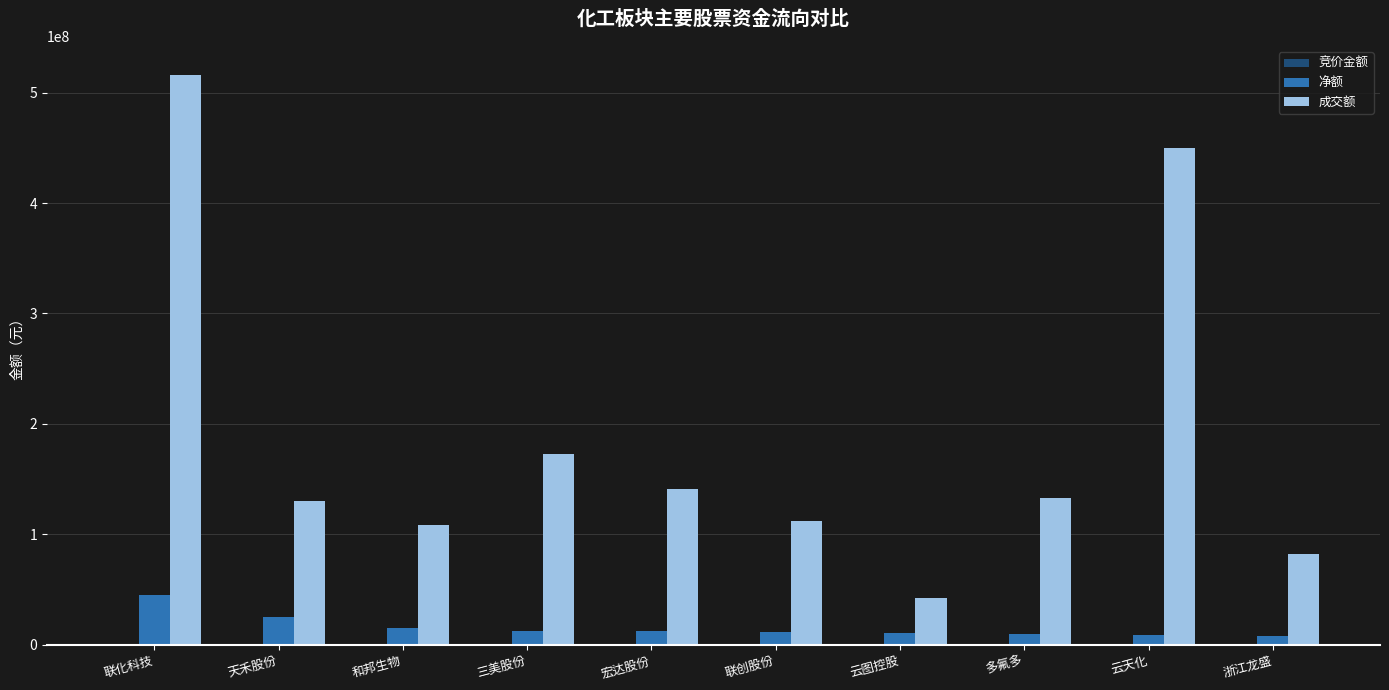

Which series has the largest total across all categories?

成交额